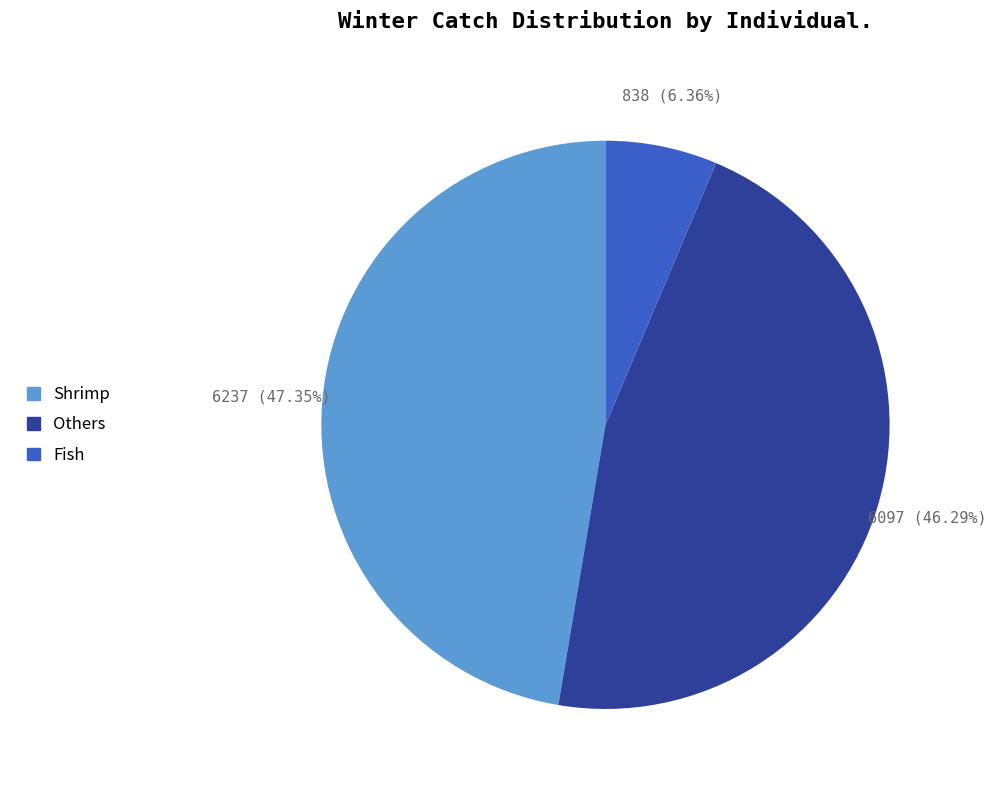

What percentage is NOT represented by Fish?

93.6%